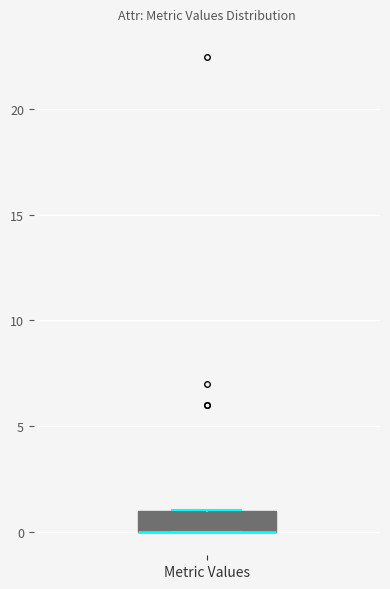

Where is the upper edge of the box for Metric Values on the y-axis? The values are not printed on the chart, so give them approximately, as read against the axis.

1